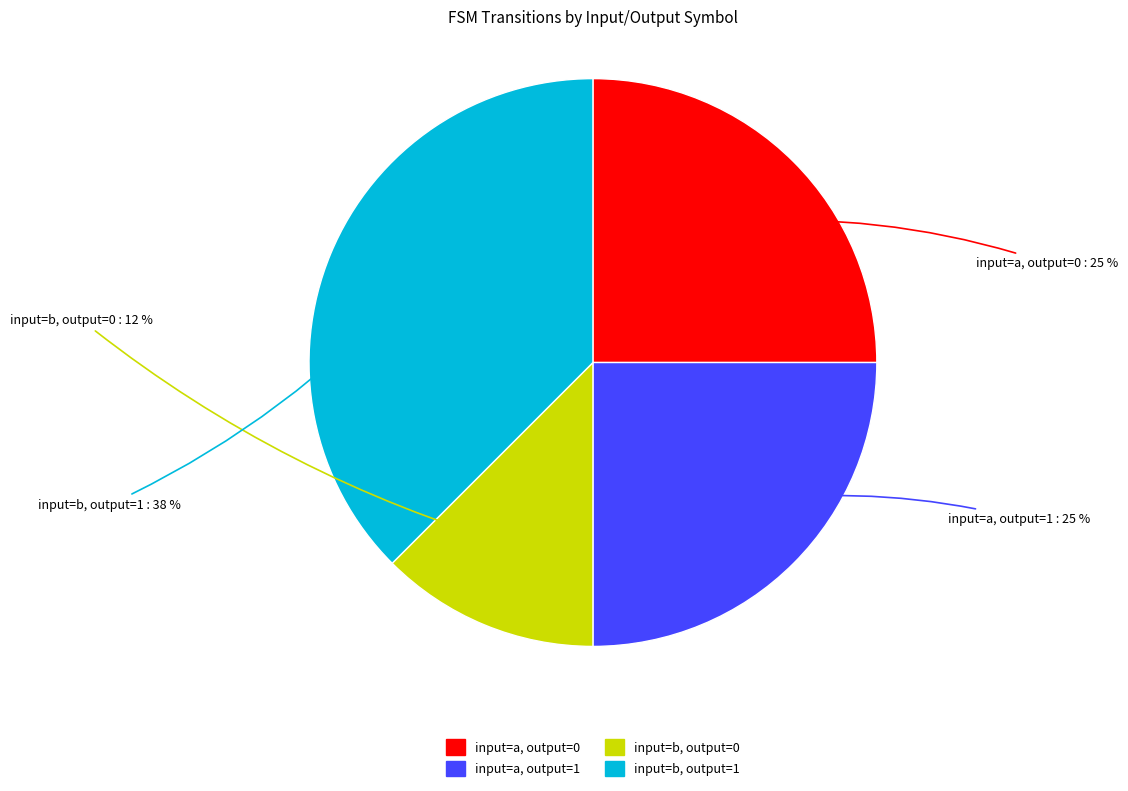

What is the ratio of the value at input=b, output=1 to the value at input=a, output=0?

1.5